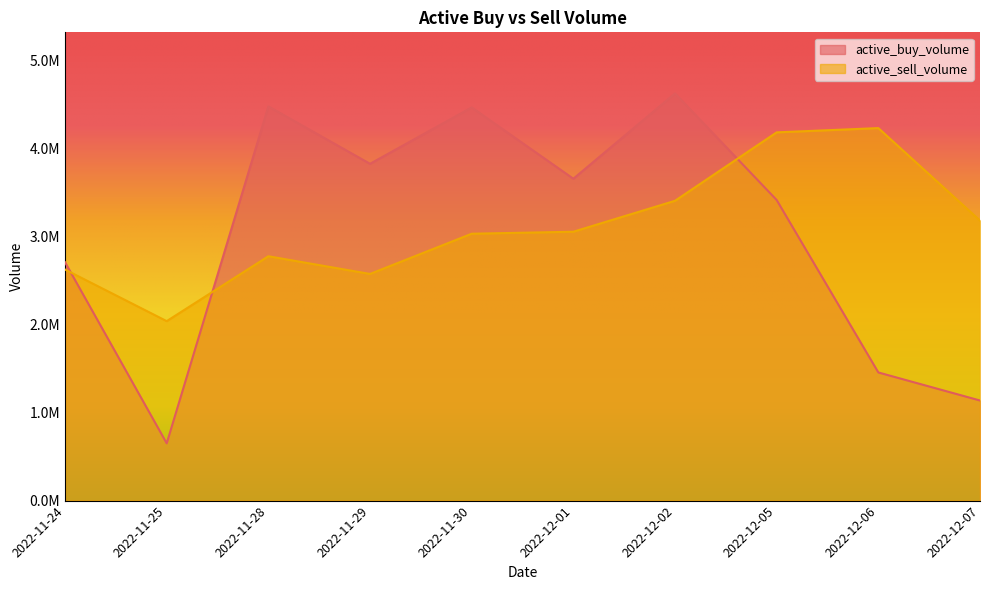

Which series ends up on top after the final intersection of active_sell_volume and active_buy_volume?

active_sell_volume